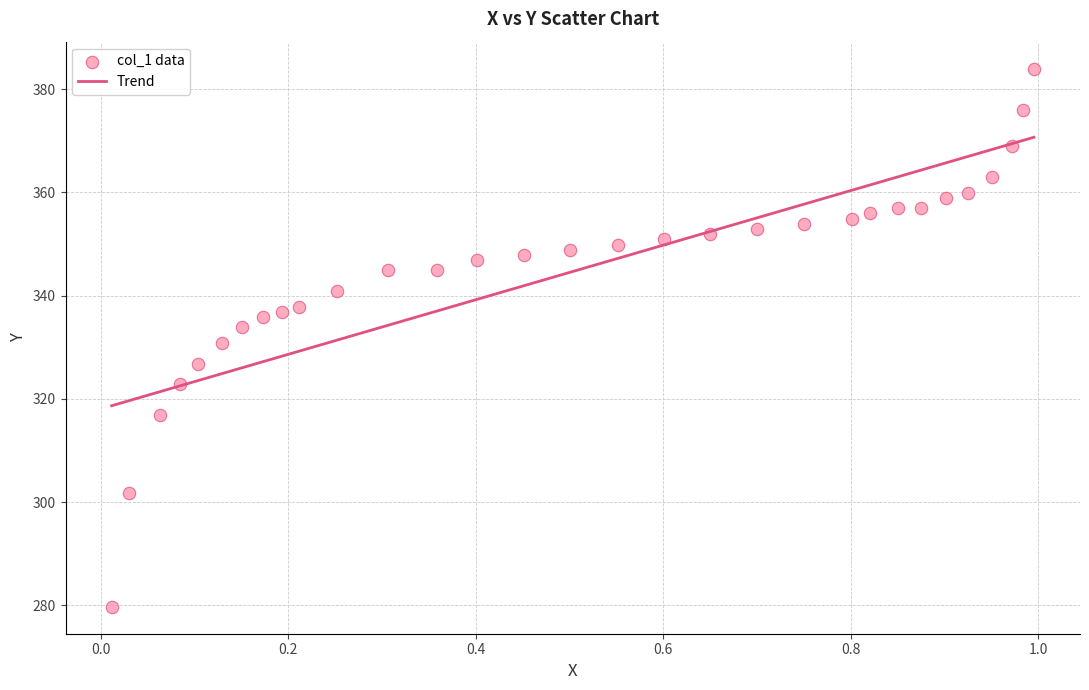

What is the range of X values (max minus min)?

1.0